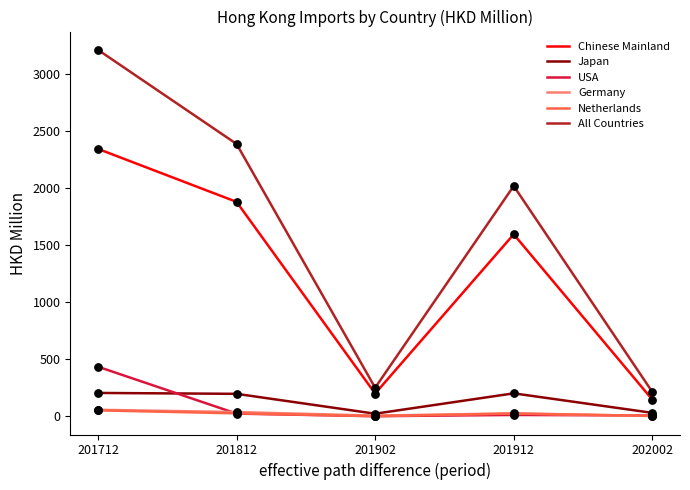

What are all the series names shown in the legend?

Chinese Mainland, Japan, USA, Germany, Netherlands, All Countries